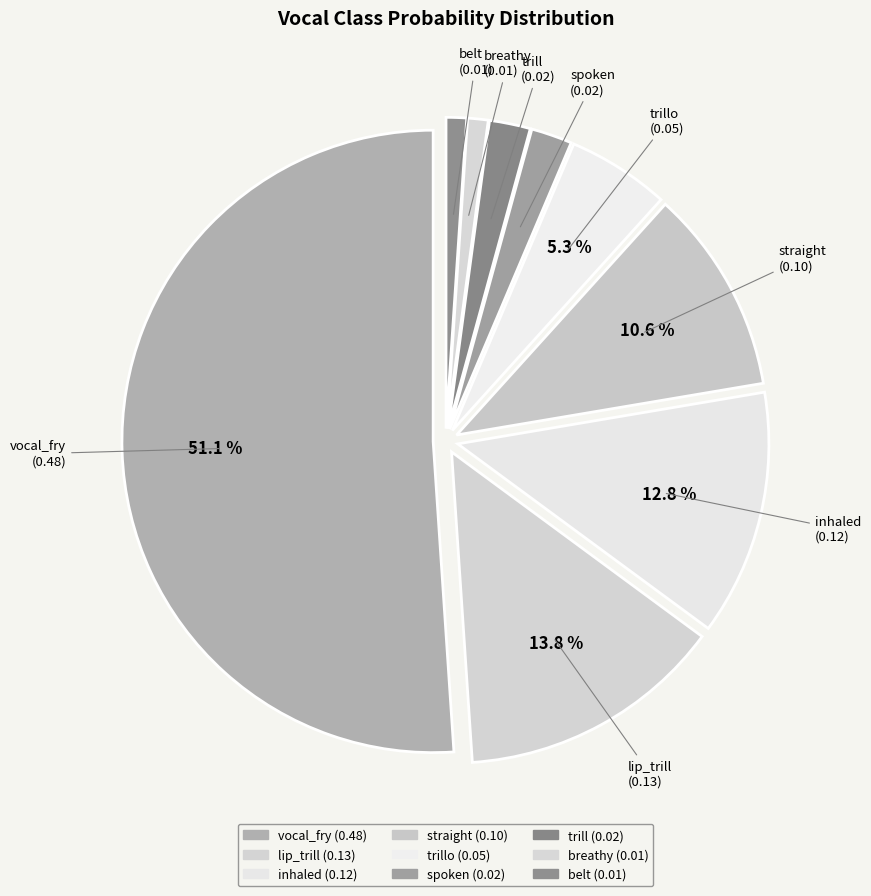

What is the total percentage of inhaled and straight?

23.4%